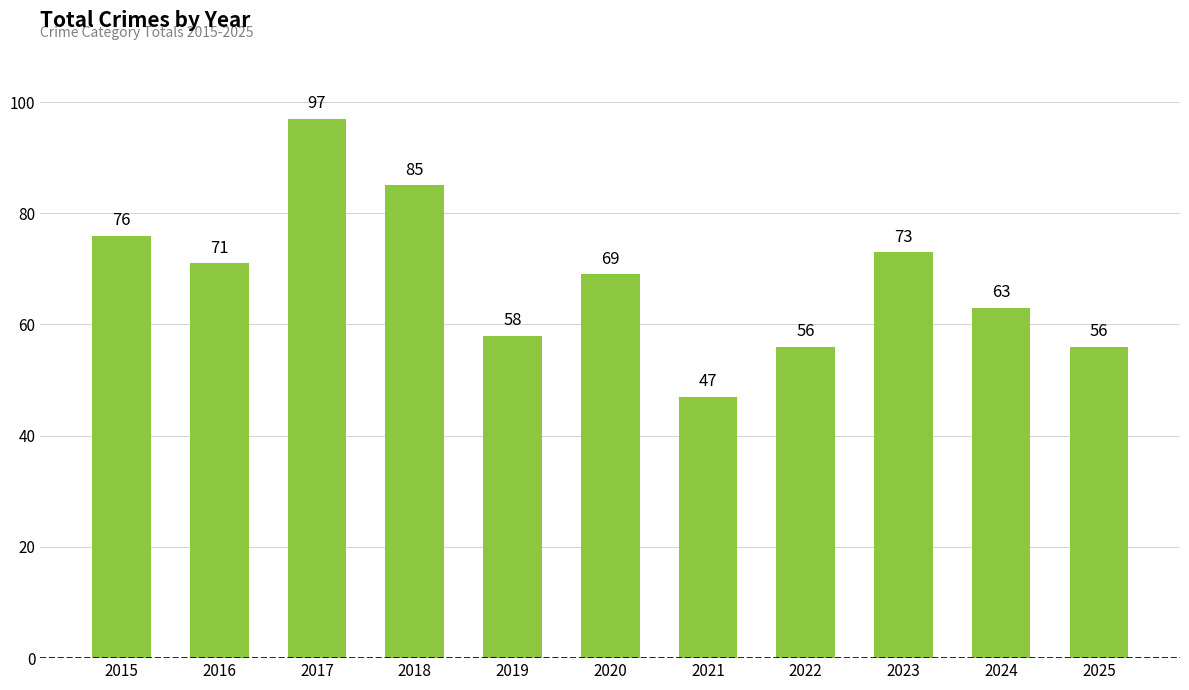

What is the sum of all values?

751